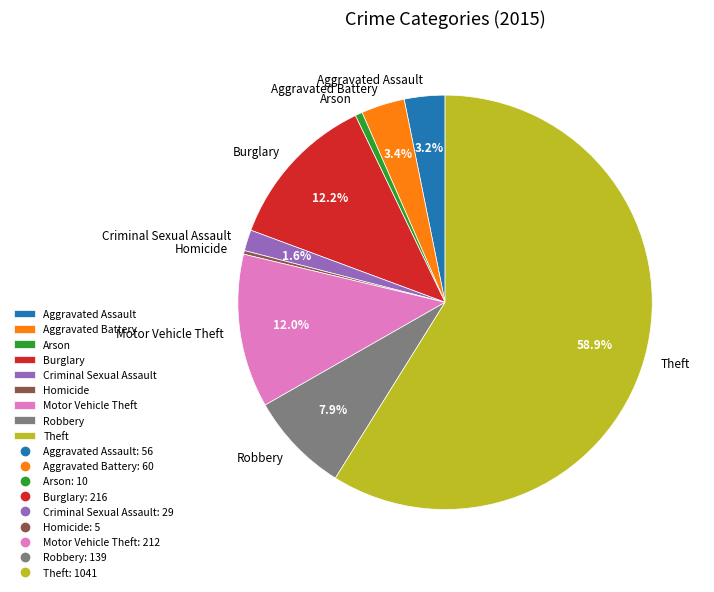

What percentage is the Aggravated Battery slice, to the nearest percent?

3%